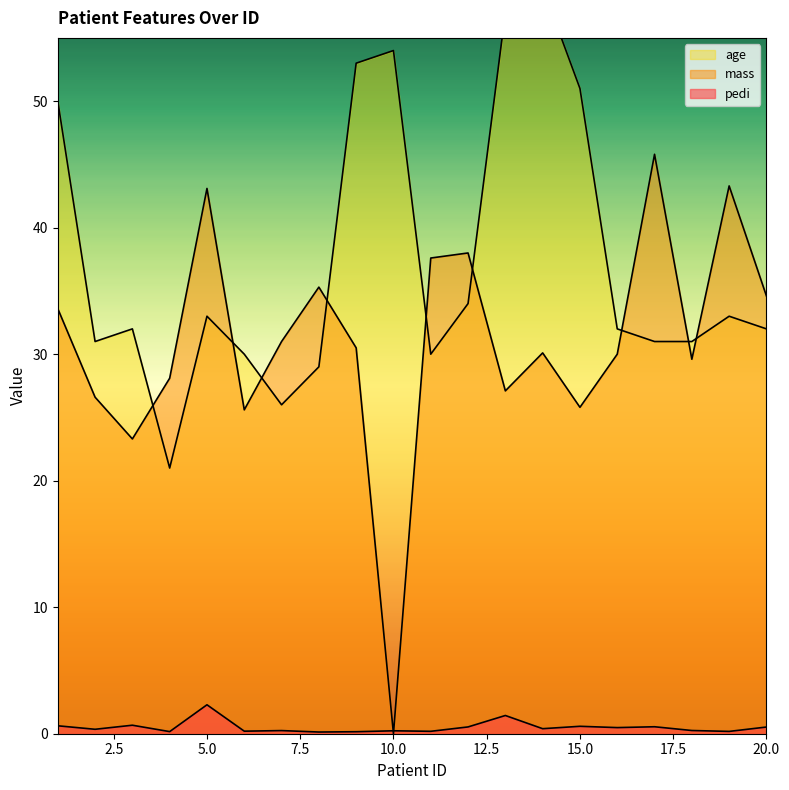

Which category has the highest value in the age series?

14